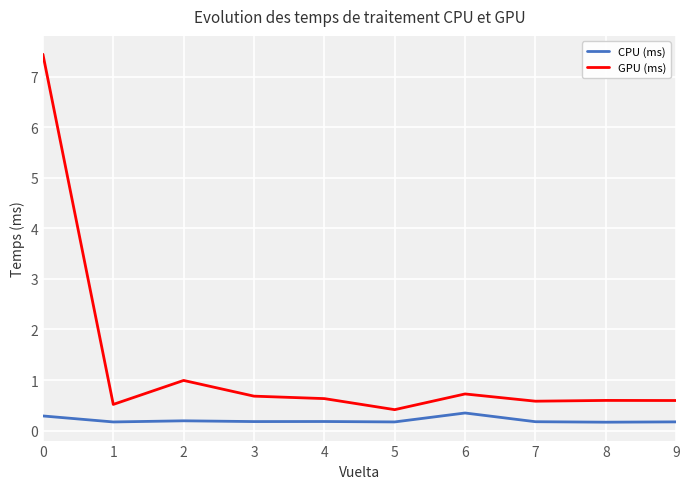

Between 5 and 8, which series saw the biggest shift?

GPU (ms)